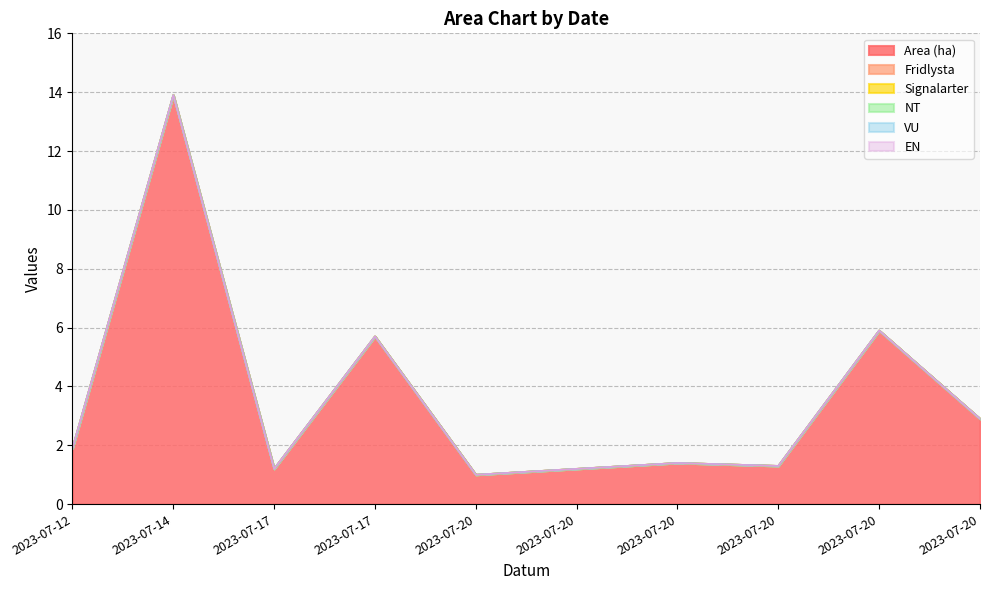

True or false: Signalarter and Fridlysta cross at least once.

False